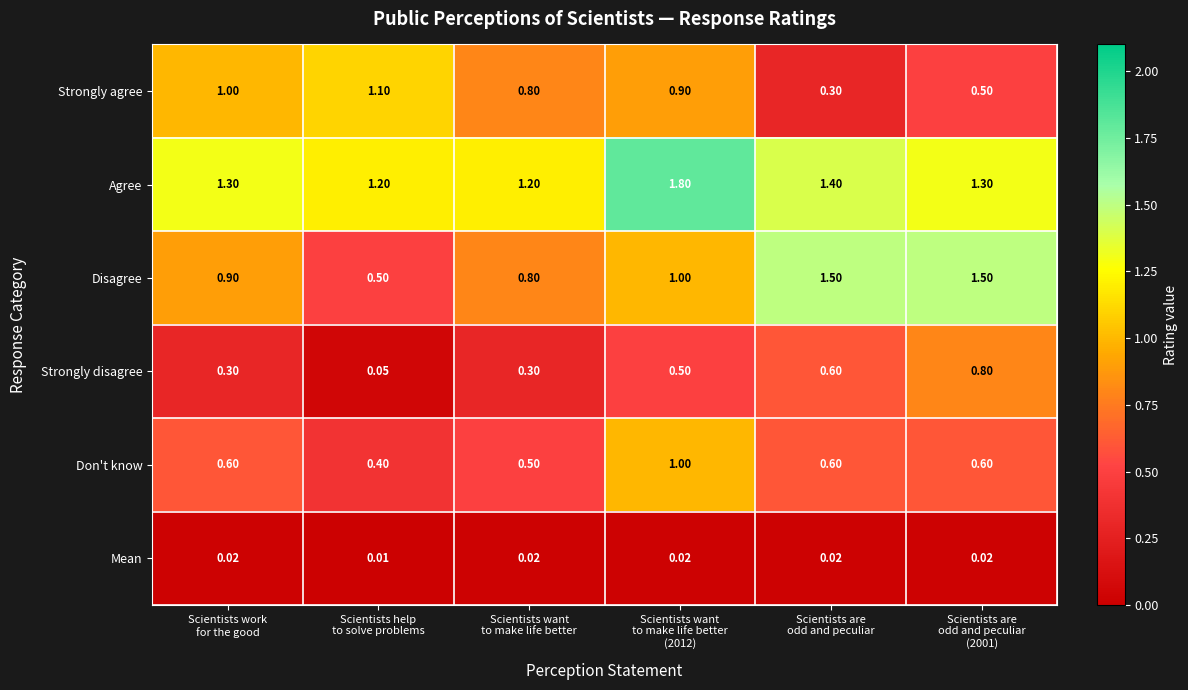

Which series has the widest spread of values?

Disagree